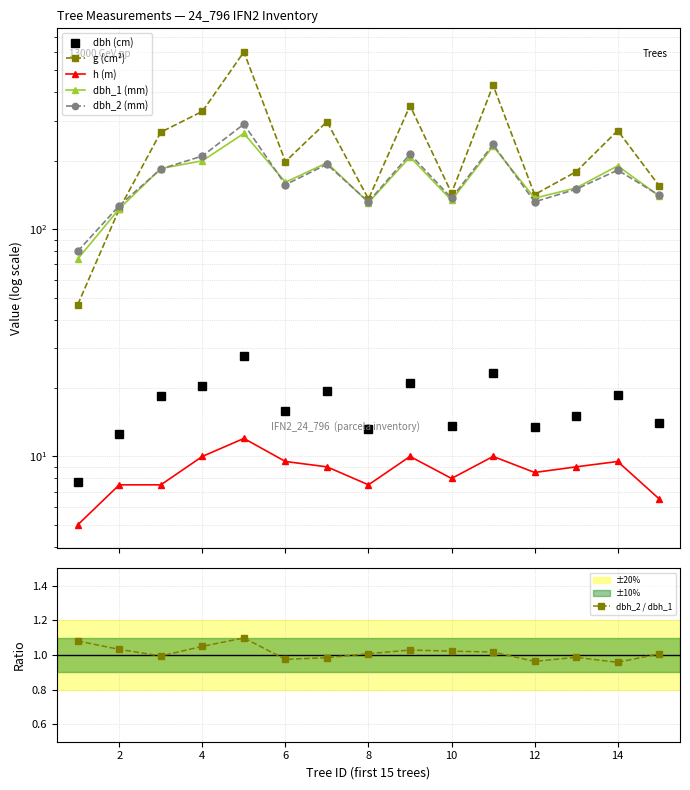

What is the sum of all dbh_2 (mm) values?

2565.0